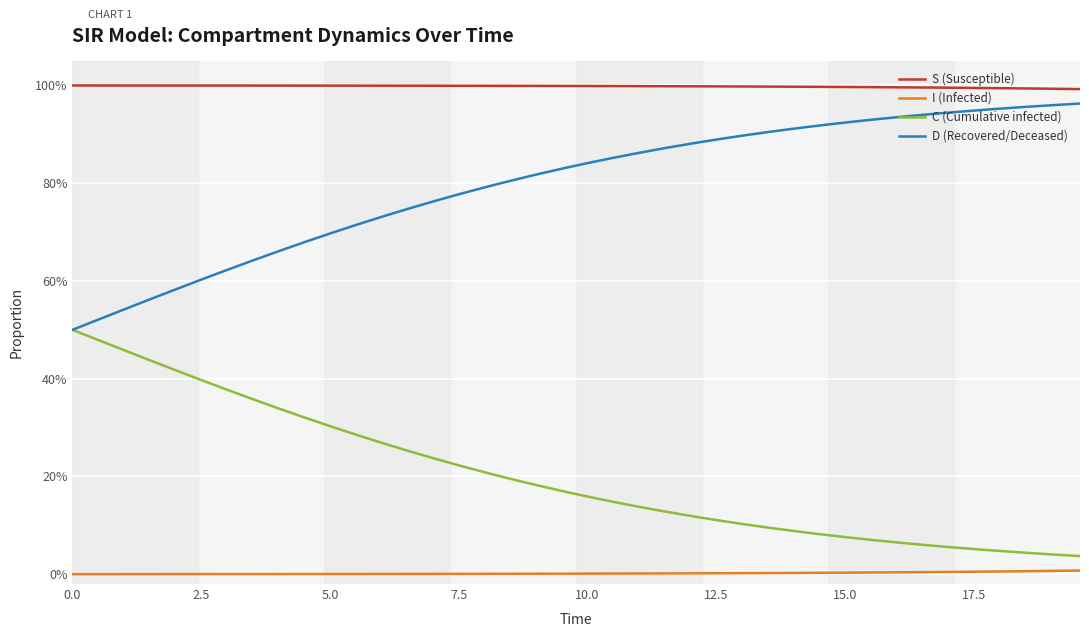

Does the chart display data point markers on the line(s)?

No